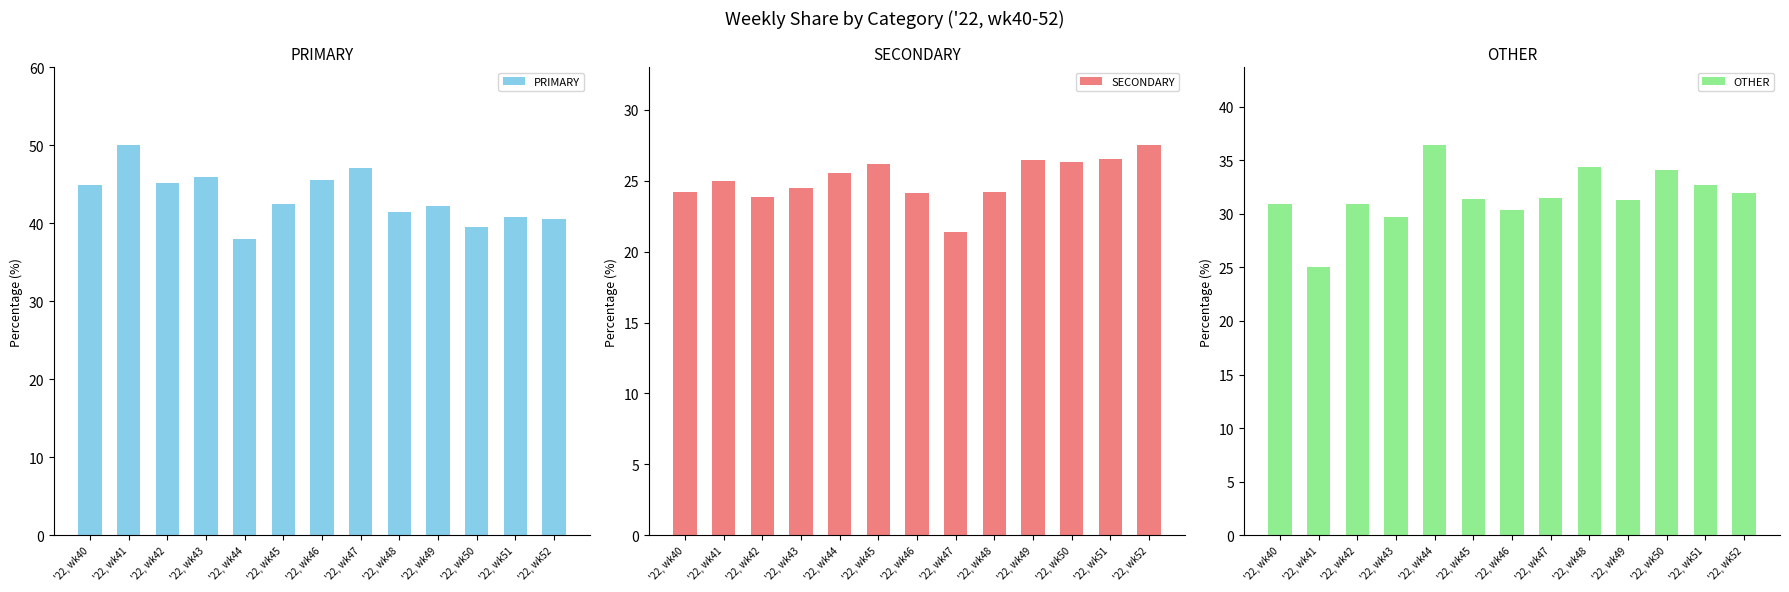

Where is PRIMARY nearest to the value 44?

'22, wk40